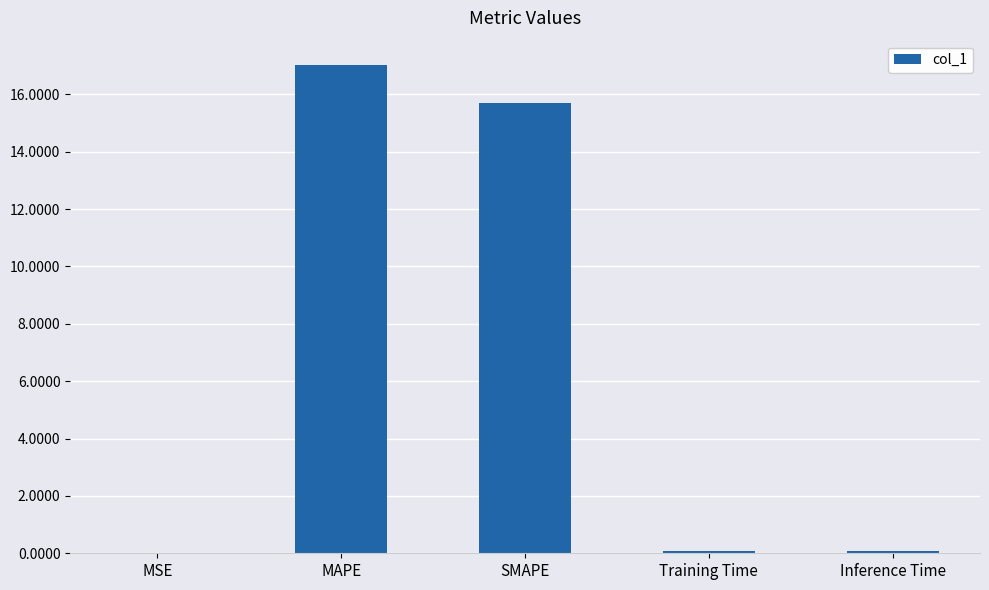

Between SMAPE and Training Time, which is larger?

SMAPE